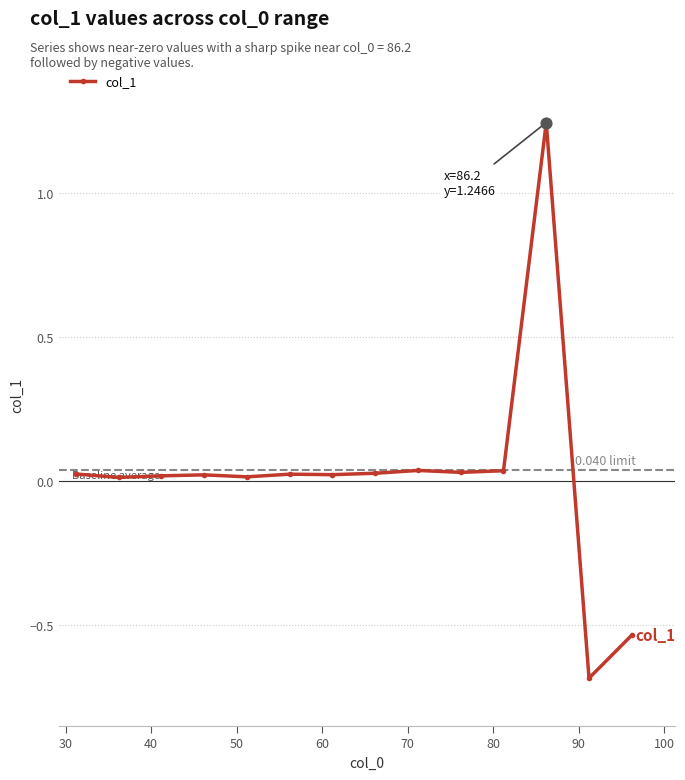

What is the sum of all values?

0.3